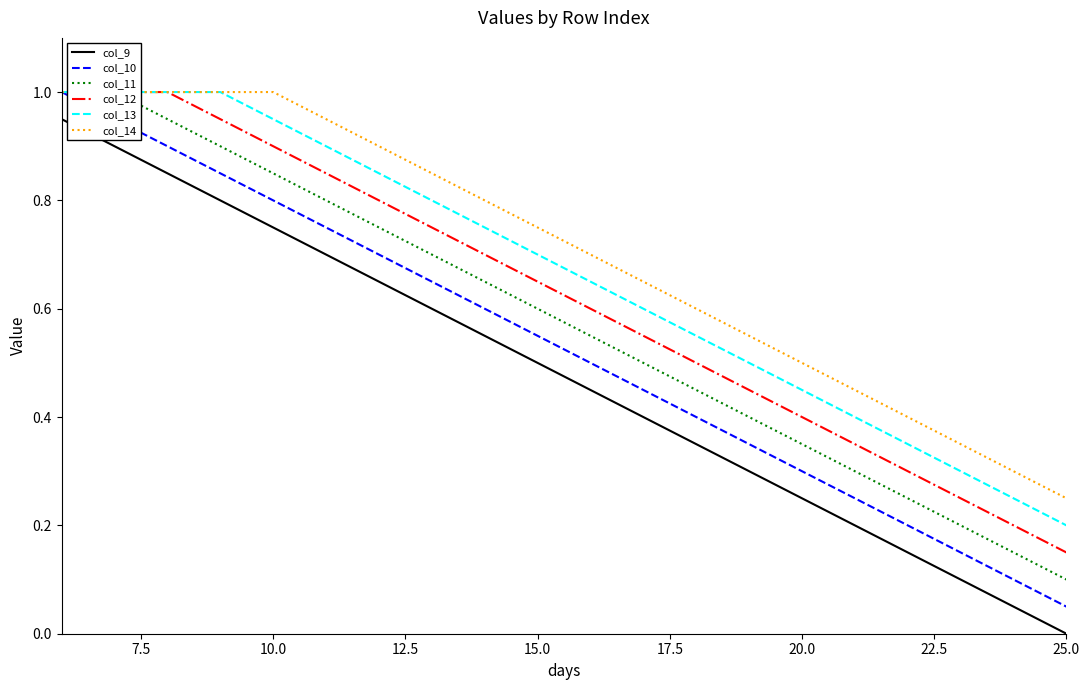

True or false: col_10 and col_9 intersect in this chart.

False